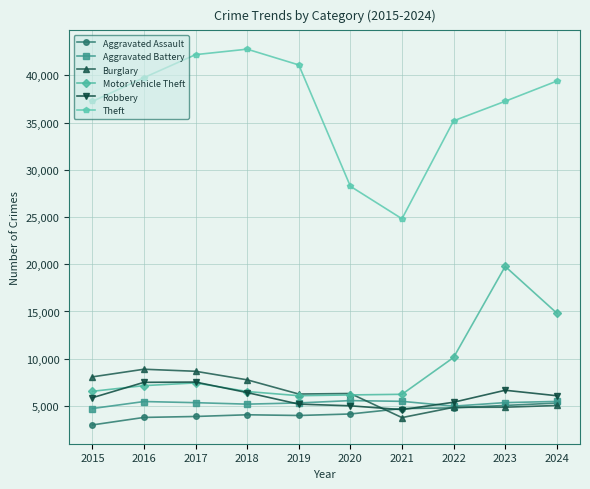

What is the difference between the maximum and second lowest values in the Aggravated Battery series?

587